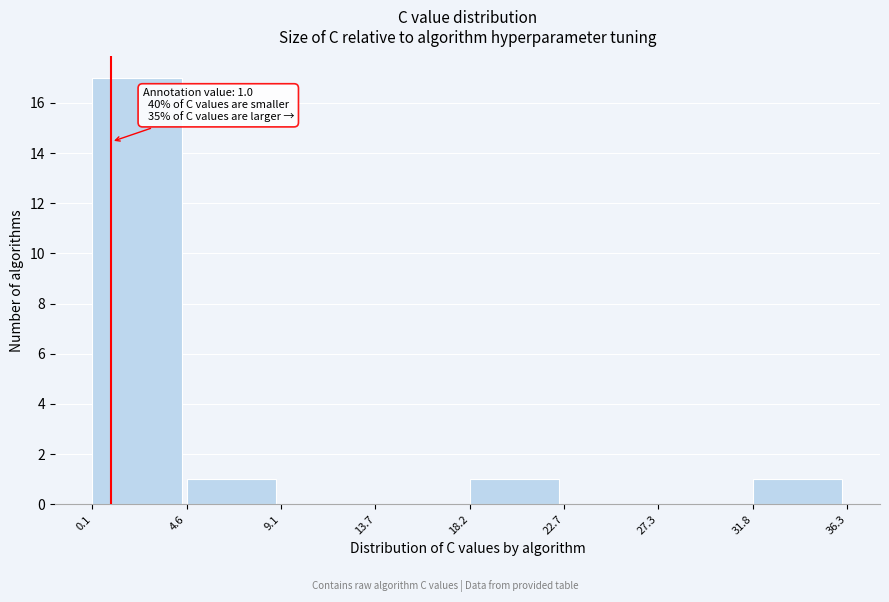

Over which range of the x-axis is the bar tallest?

0.1 to 4.6